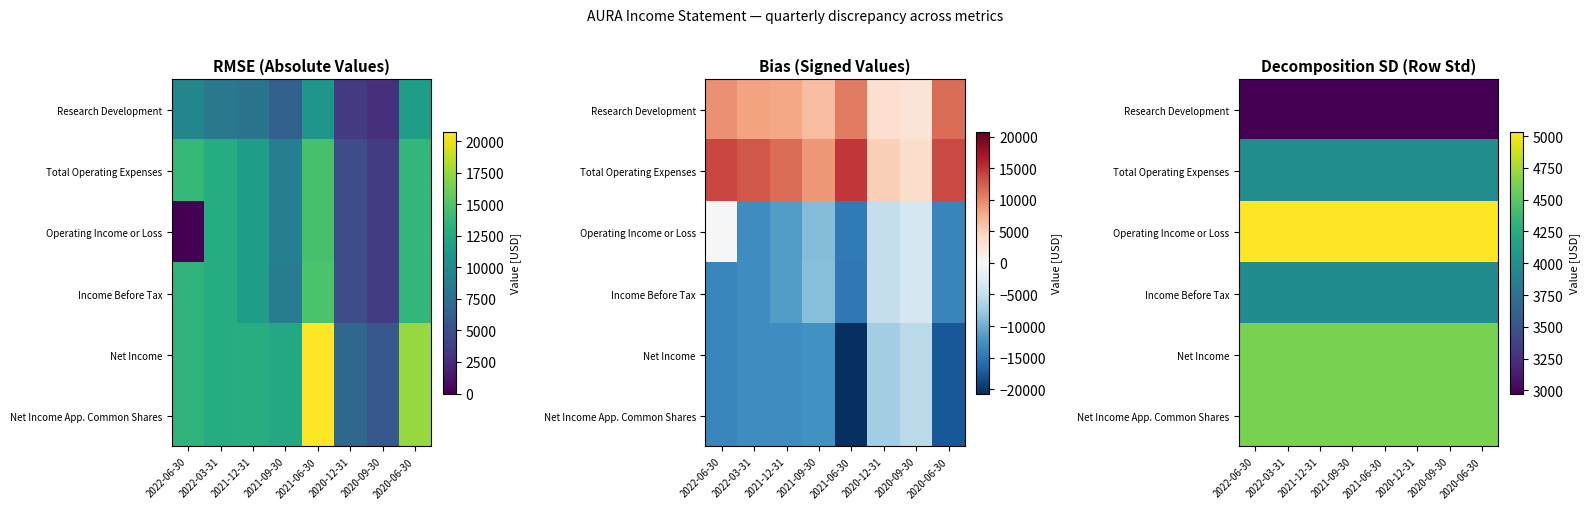

Is it true that Research Development equals 2975.6 at 2020-06-30?

True